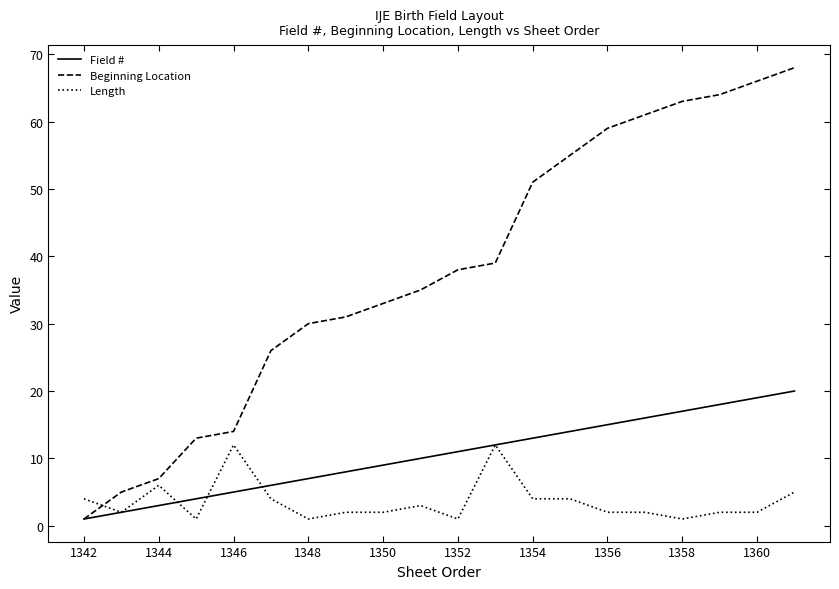

What are all the series names shown in the legend?

Field #, Beginning Location, Length